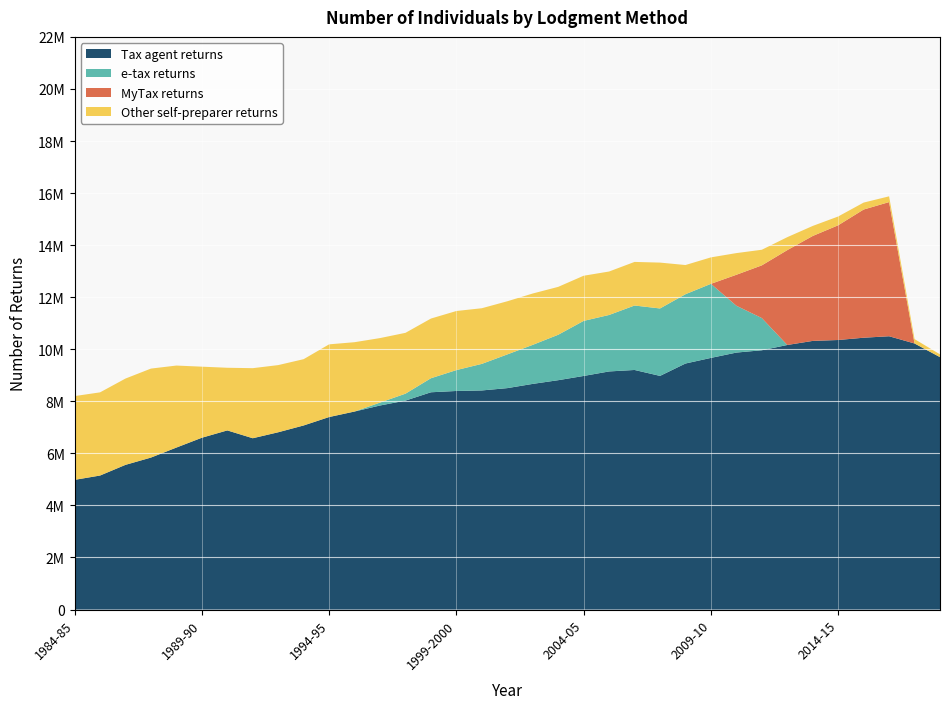

Reading right to left, transcribe all the data shown in this chart.

Tax agent returns: 2018-19=9696583	2017-18=10221866	2016-17=10499516	2015-16=10442913	2014-15=10355325	2013-14=10320632	2012-13=10163928	2011-12=9961302	2010-11=9871946	2009-10=9667900	2008-09=9451755	2007-08=8976365	2006-07=9204045	2005-06=9147375	2004-05=8974240	2003-04=8811355	2002-03=8669205	2001-02=8506530	2000-01=8417340	1999-2000=8397190	1998-99=8347220	1997-98=8027655	1996-97=7839220	1995-96=7607695	1994-95=7395750	1993-94=7072345	1992-93=6810775	1991-92=6581285	1990-91=6881920	1989-90=6600540	1988-89=6223135	1987-88=5838560	1986-87=5559020	1985-86=5148340	1984-85=4982355
e-tax returns: 2018-19=0	2017-18=0	2016-17=0	2015-16=0	2014-15=0	2013-14=0	2012-13=0	2011-12=1237127	2010-11=1799981	2009-10=2845099	2008-09=2662278	2007-08=2590620	2006-07=2476215	2005-06=2169800	2004-05=2115100	2003-04=1745555	2002-03=1499795	2001-02=1294995	2000-01=1020950	1999-2000=802035	1998-99=539120	1997-98=265920	1996-97=111560	1995-96=0	1994-95=0	1993-94=0	1992-93=0	1991-92=0	1990-91=0	1989-90=0	1988-89=0	1987-88=0	1986-87=0	1985-86=0	1984-85=0
MyTax returns: 2018-19=0	2017-18=0	2016-17=5154212	2015-16=4924441	2014-15=4407435	2013-14=4031354	2012-13=3644097	2011-12=2024295	2010-11=1189412	2009-10=0	2008-09=0	2007-08=0	2006-07=0	2005-06=0	2004-05=0	2003-04=0	2002-03=0	2001-02=0	2000-01=0	1999-2000=0	1998-99=0	1997-98=0	1996-97=0	1995-96=0	1994-95=0	1993-94=0	1992-93=0	1991-92=0	1990-91=0	1989-90=0	1988-89=0	1987-88=0	1986-87=0	1985-86=0	1984-85=0
Other self-preparer returns: 2018-19=107795	2017-18=168063	2016-17=220885	2015-16=267269	2014-15=337979	2013-14=385312	2012-13=497727	2011-12=599540	2010-11=832556	2009-10=1016535	2008-09=1121485	2007-08=1762015	2006-07=1674930	2005-06=1669585	2004-05=1734725	2003-04=1839710	2002-03=1972720	2001-02=2041595	2000-01=2137520	1999-2000=2270030	1998-99=2292630	1997-98=2337075	1996-97=2478365	1995-96=2663440	1994-95=2792855	1993-94=2546665	1992-93=2580315	1991-92=2691685	1990-91=2406905	1989-90=2730180	1988-89=3150490	1987-88=3418470	1986-87=3315195	1985-86=3195450	1984-85=3218260